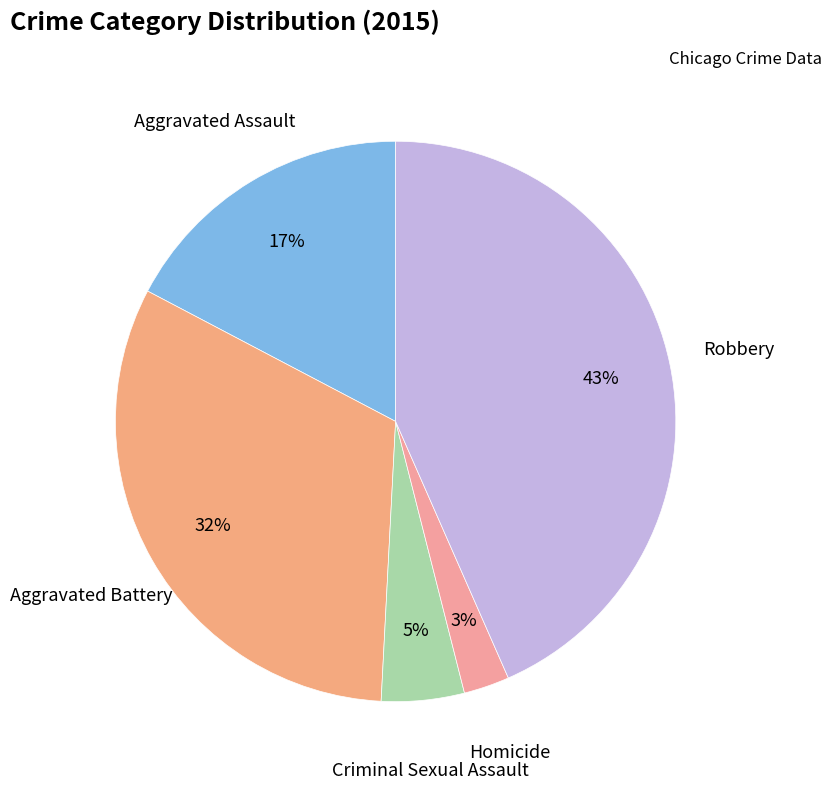

Is there a majority slice in this chart?

No